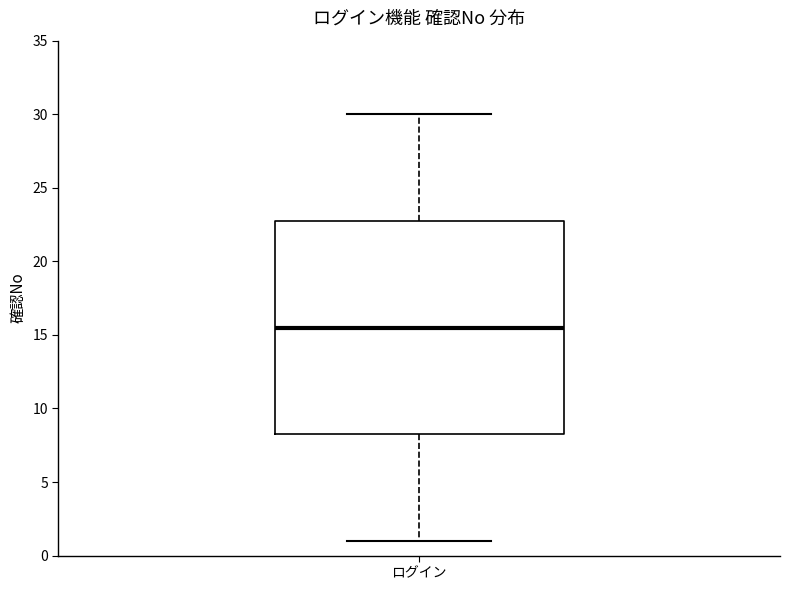

Transcribe this box plot: give where the median line is, the range the box spans, and where the two whiskers end, as read against the y-axis. The values are not printed on the chart, so give them approximately, as read against the axis.

median 15.5, box 8.5 to 23.0, whiskers 1.0 to 30.0